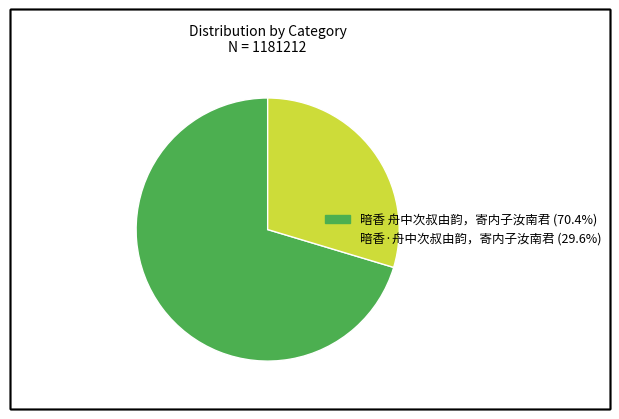

The 暗香·舟中次叔由韵，寄内子汝南君 slice represents 17% of the pie. True or false?

False